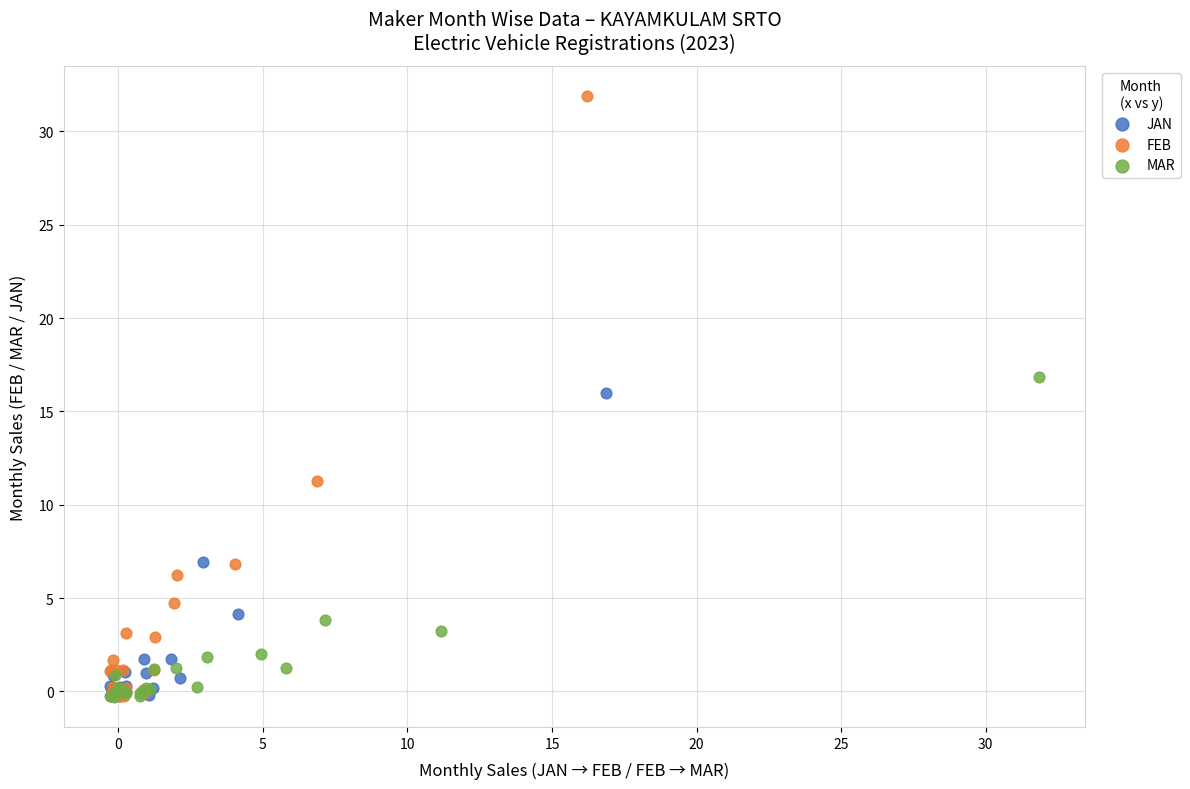

Which series contains the highest Y value?

FEB